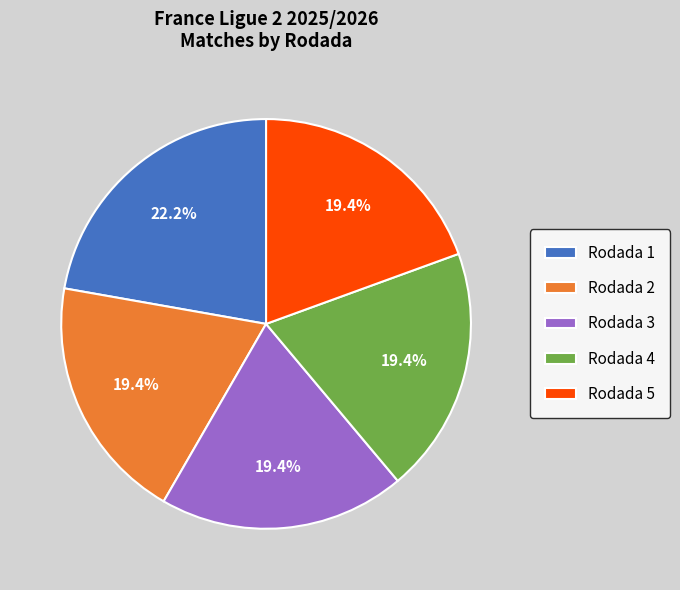

What portion of the pie excludes Rodada 1?

77.8%